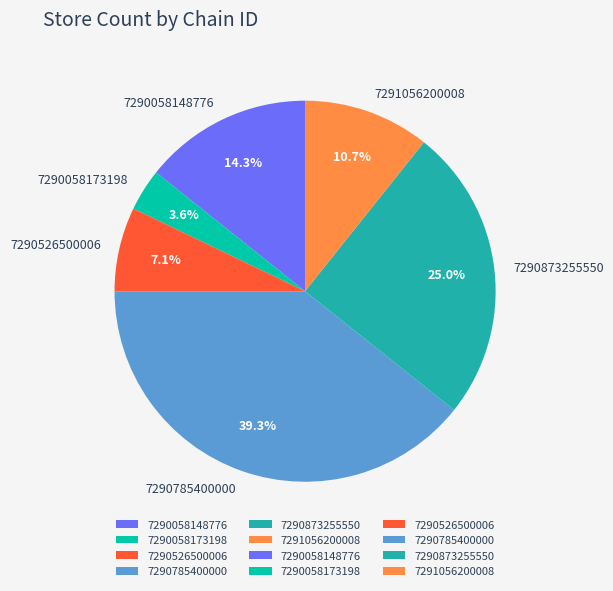

Approximately how many times larger is the value at 7290873255550 compared to 7290785400000?

0.6